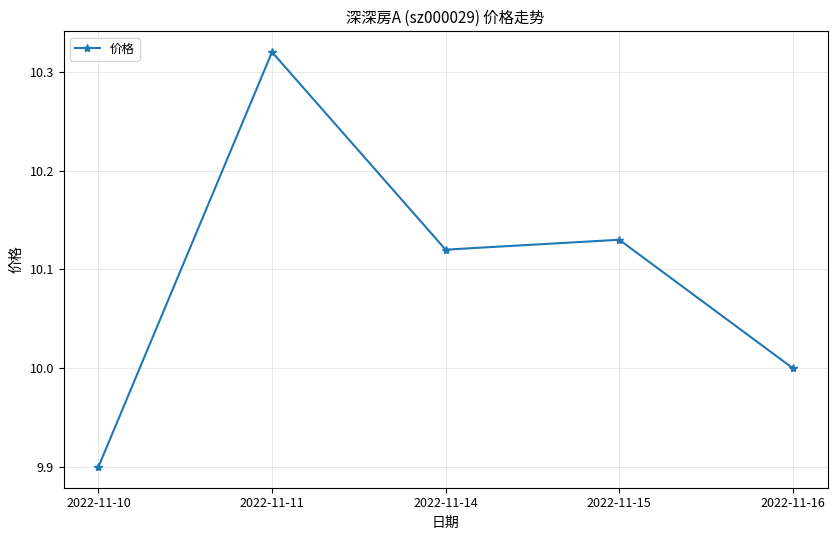

Rank the categories by value from highest to lowest.

2022-11-11, 2022-11-15, 2022-11-14, 2022-11-16, 2022-11-10